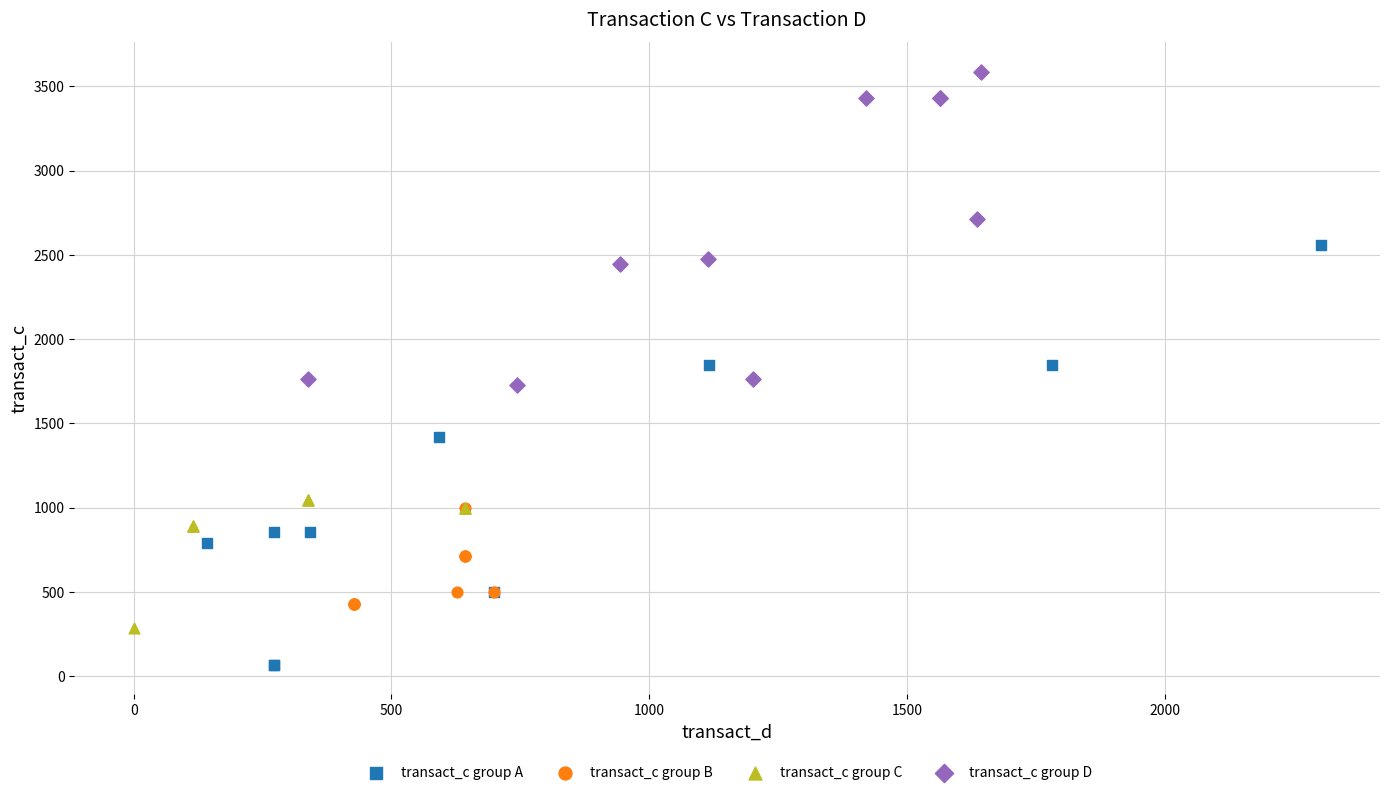

Which series has the largest Y range (max minus min)?

transact_c group A